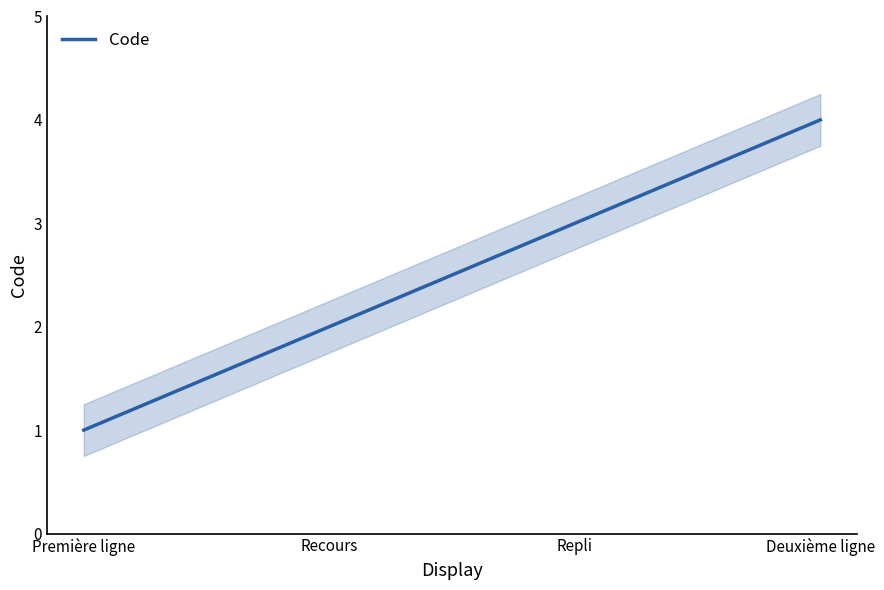

Reading left to right, list all the values displayed in this chart.

Première ligne=1	Recours=2	Repli=3	Deuxième ligne=4